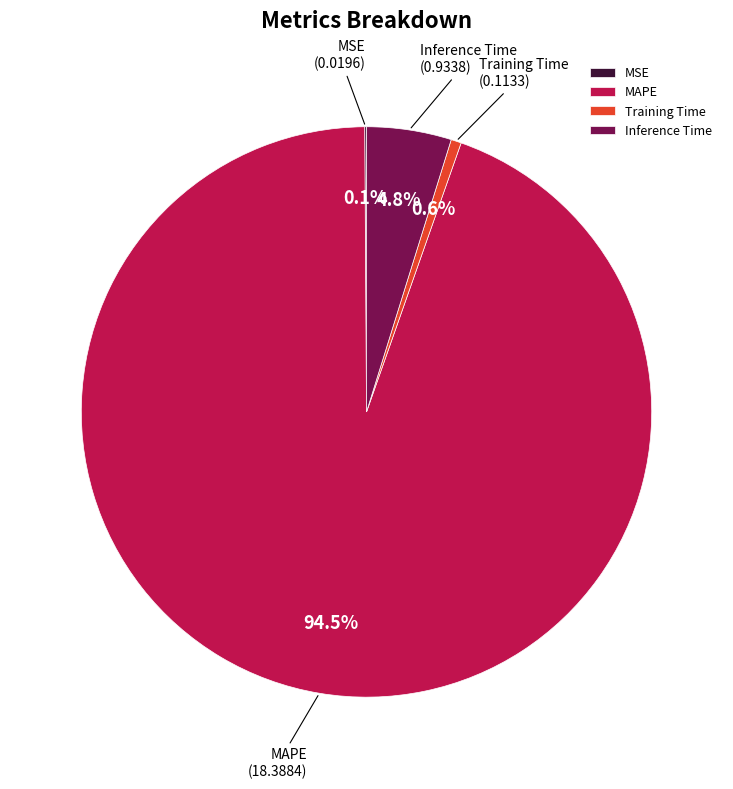

To the nearest percent, what is the combined percentage of Training Time and Inference Time?

5%